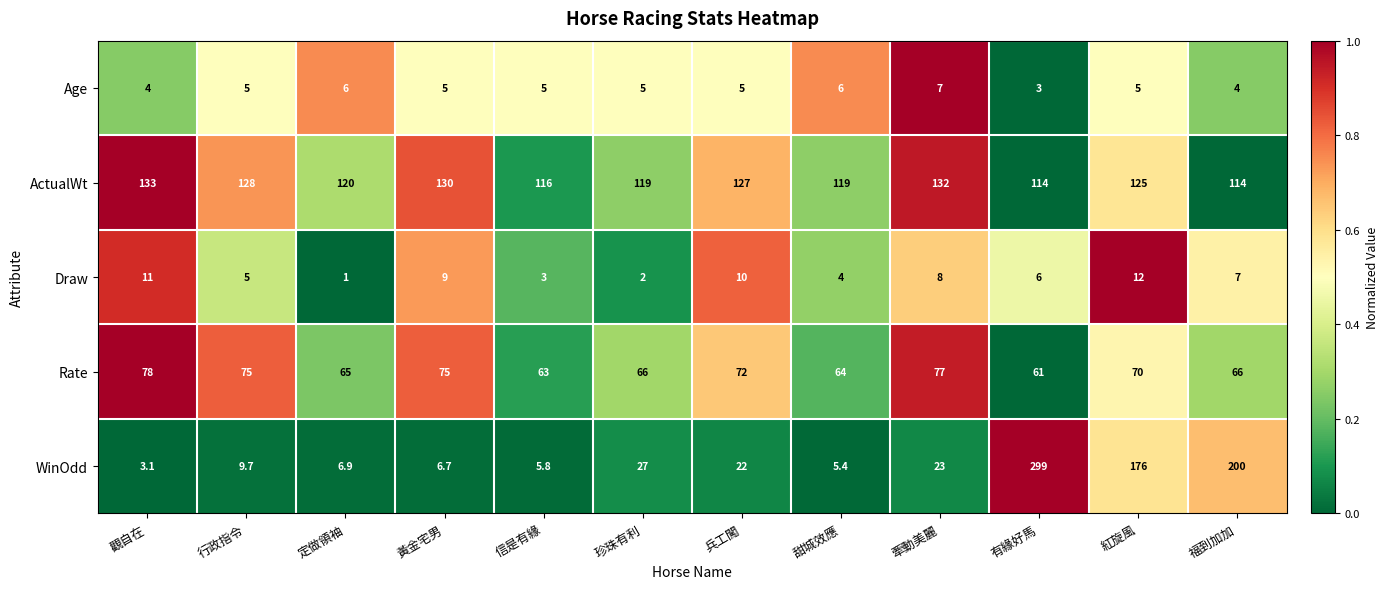

Which series has the largest total across all categories?

ActualWt